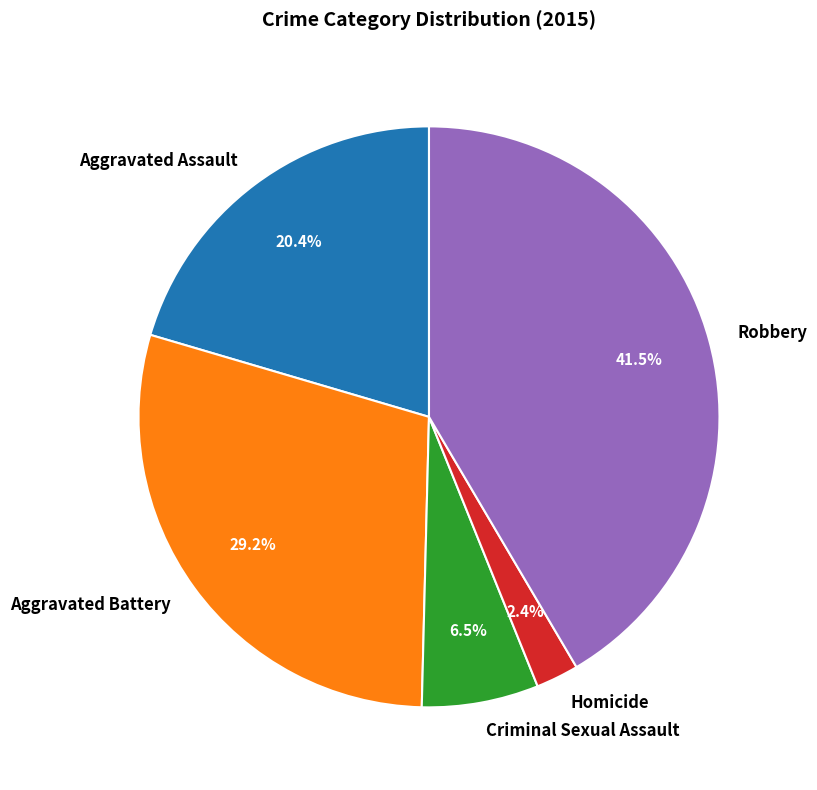

Is it true that Criminal Sexual Assault is 1% of the pie?

False